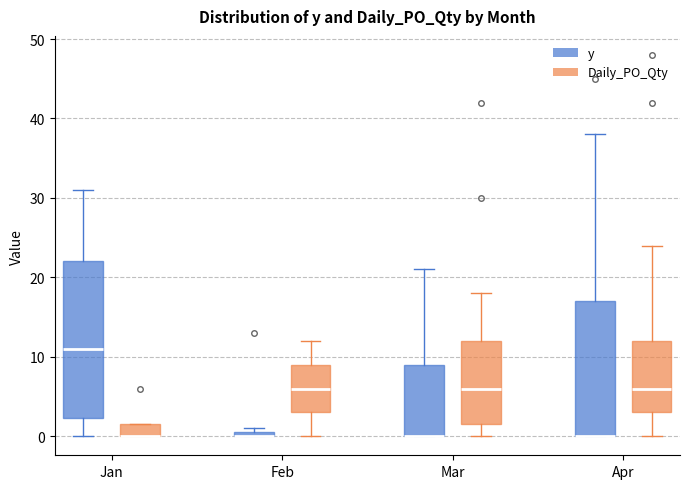

Where does the upper whisker of the box for Apr (y) end on the y-axis? The values are not printed on the chart, so give them approximately, as read against the axis.

38